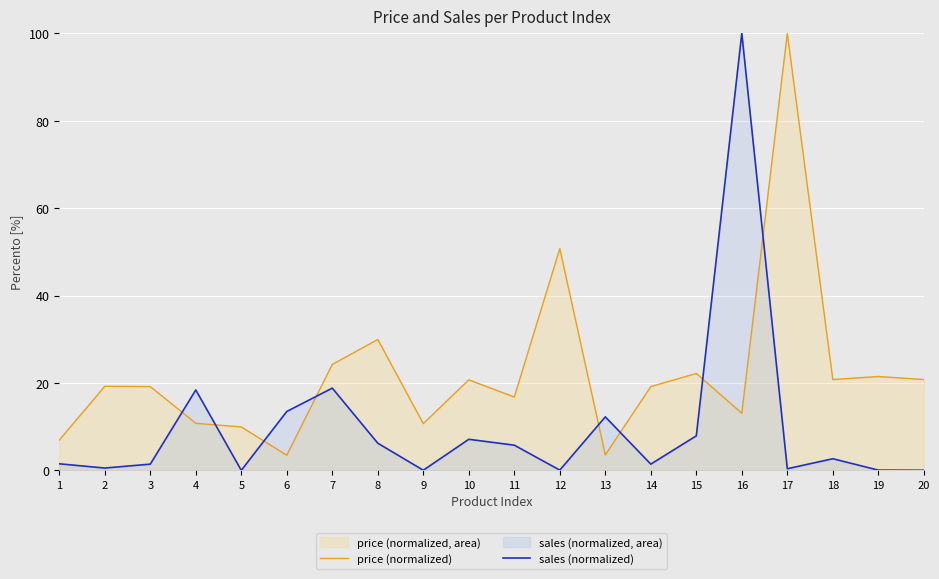

Which category has the lowest value in the price (normalized) series?

6